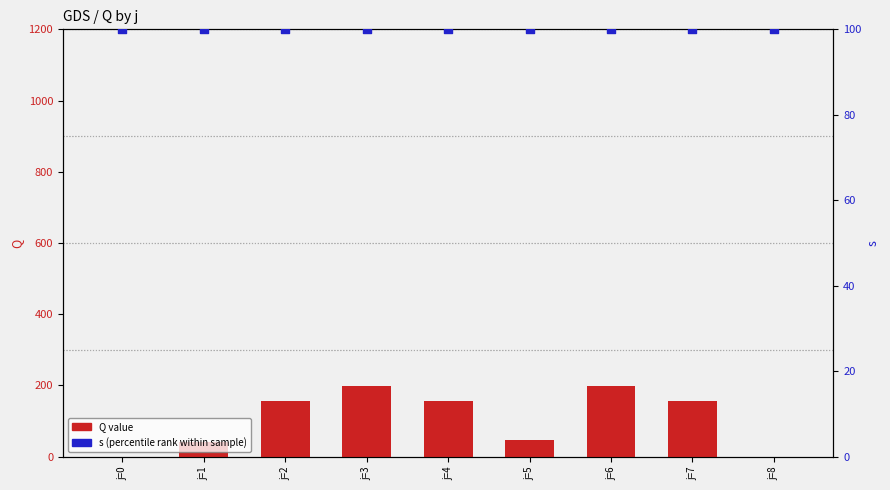

At which category is the sum across all series the highest?

j=3